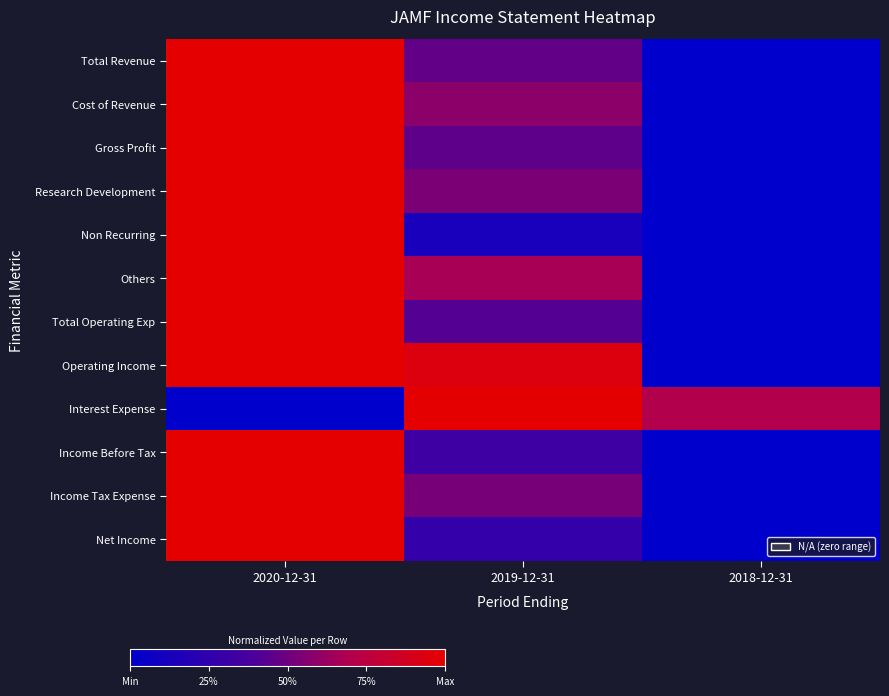

At which category is the sum across all series the highest?

2020-12-31